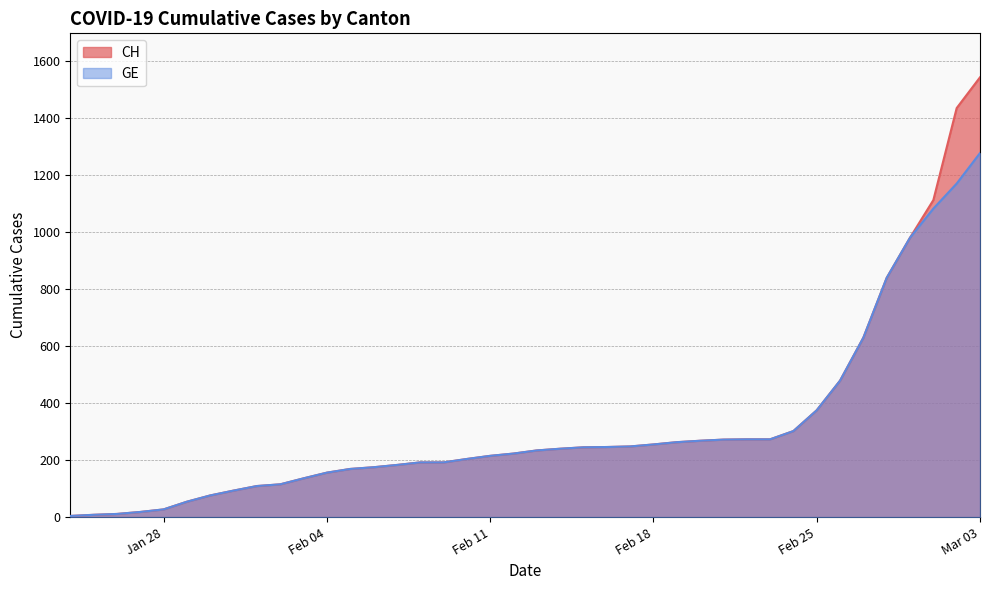

Count the number of data series in this chart.

2